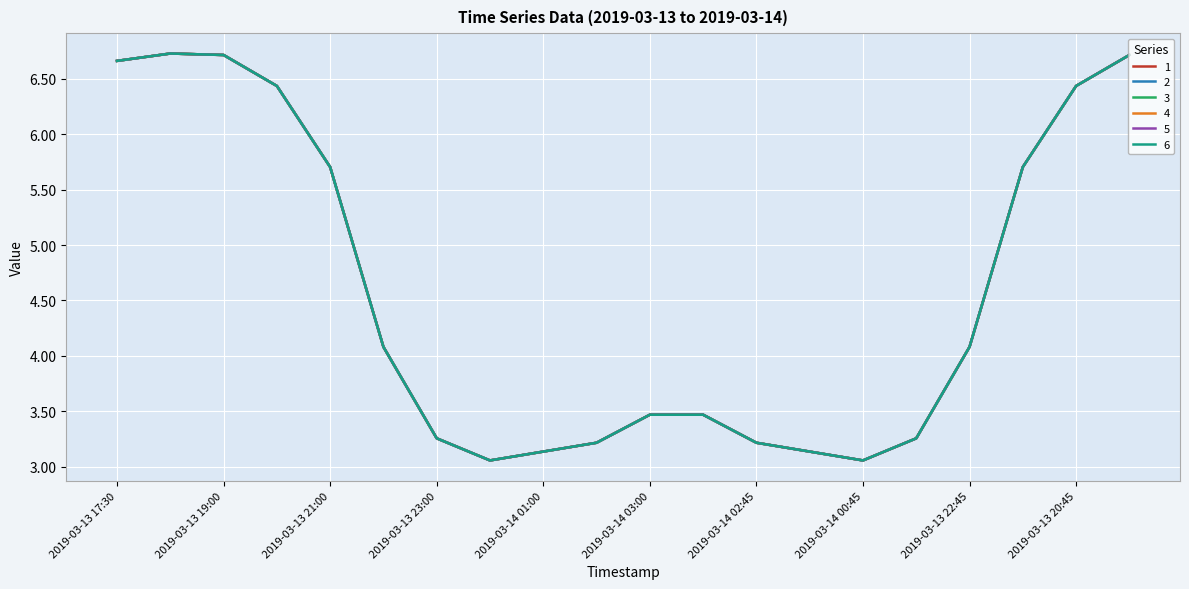

Is this an area chart (filled region under the line)?

No